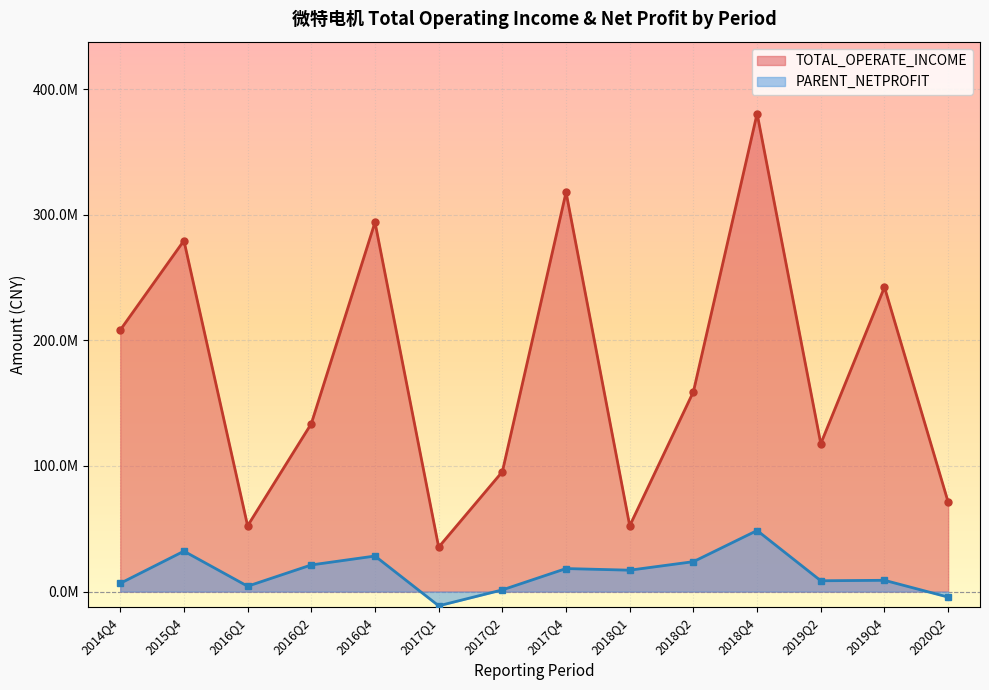

What are all the series names shown in the legend?

TOTAL_OPERATE_INCOME, PARENT_NETPROFIT